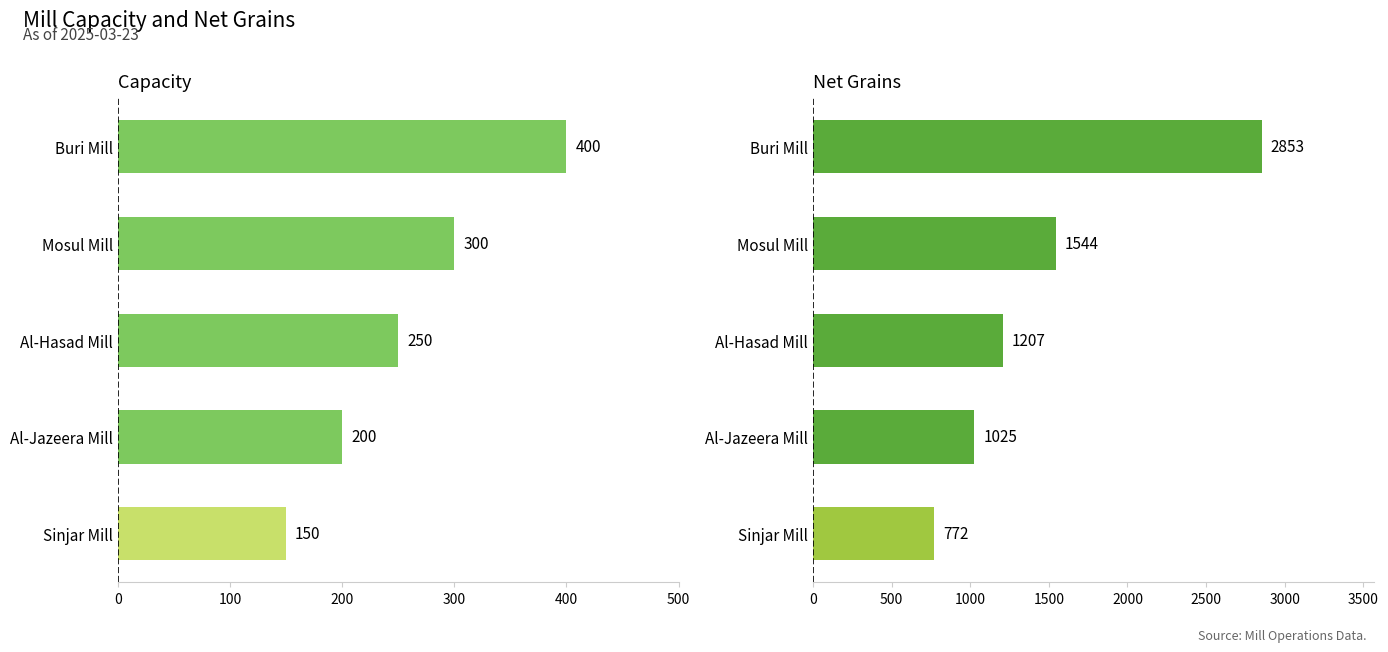

At how many categories does at least one series exceed 1965?

1